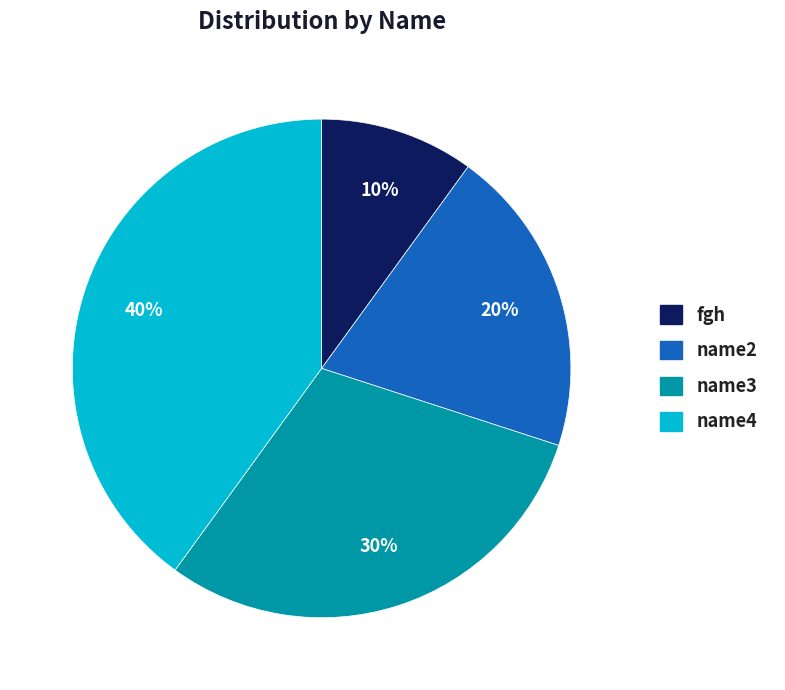

Combined, do name4 and name3 account for over 50%?

Yes